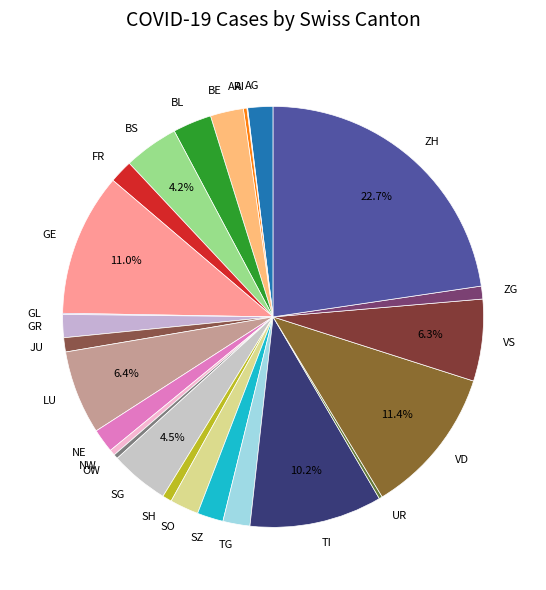

To the nearest percent, what is the average slice percentage?

4%